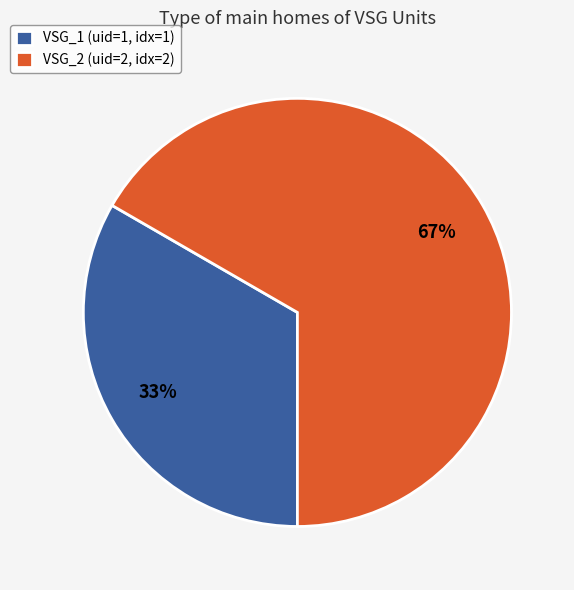

Which slice is the smallest?

VSG_1